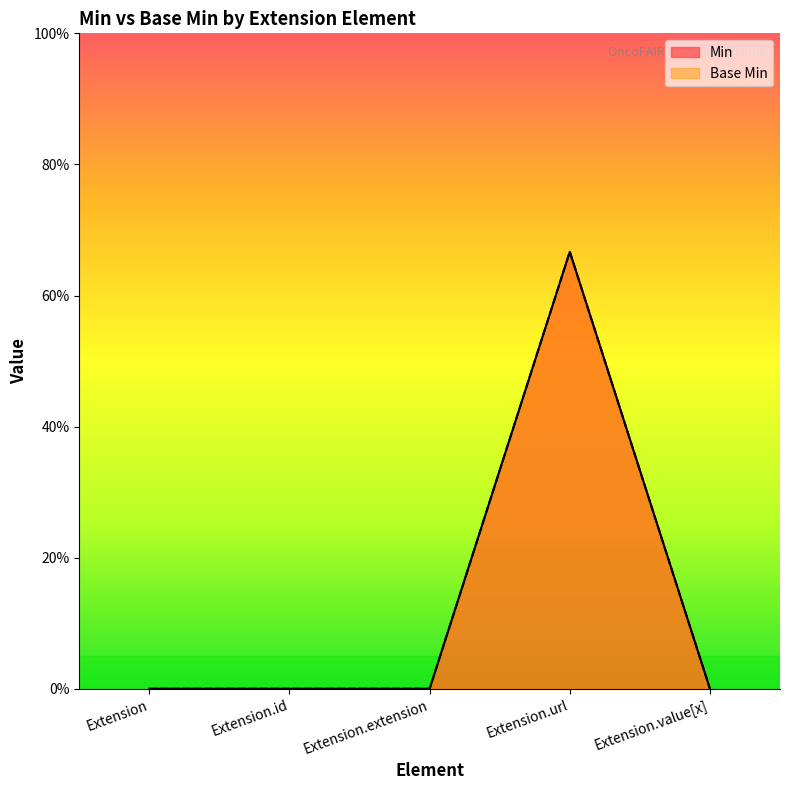

Is the value of Base Min at Extension.value[x] greater than the value of Min at Extension.value[x]?

No